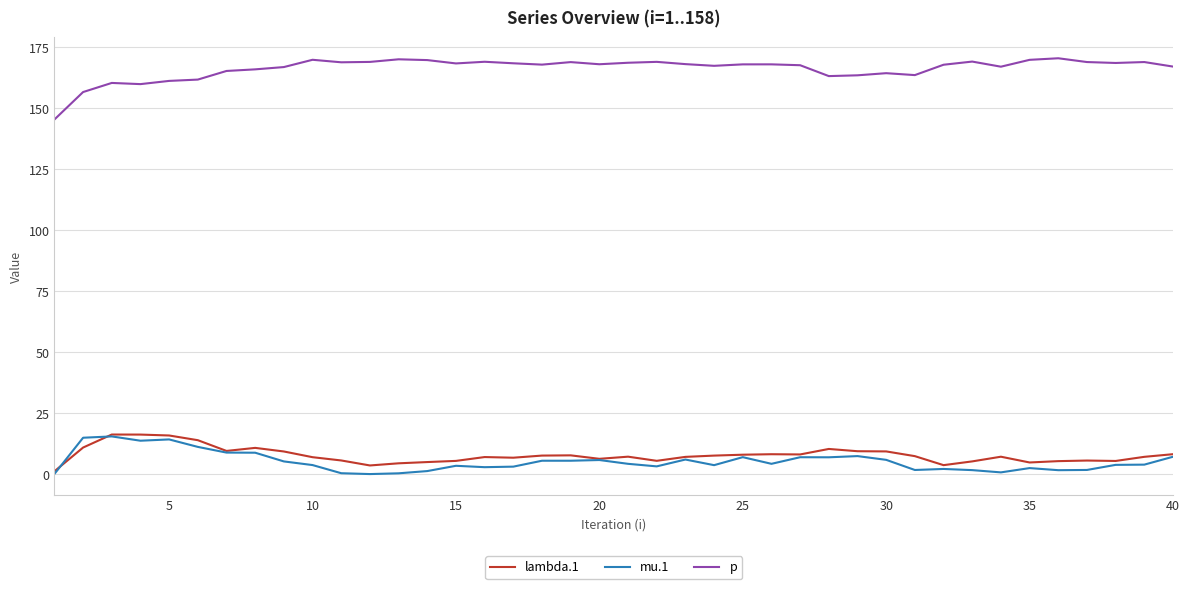

True or false: lambda.1 and p intersect in this chart.

False